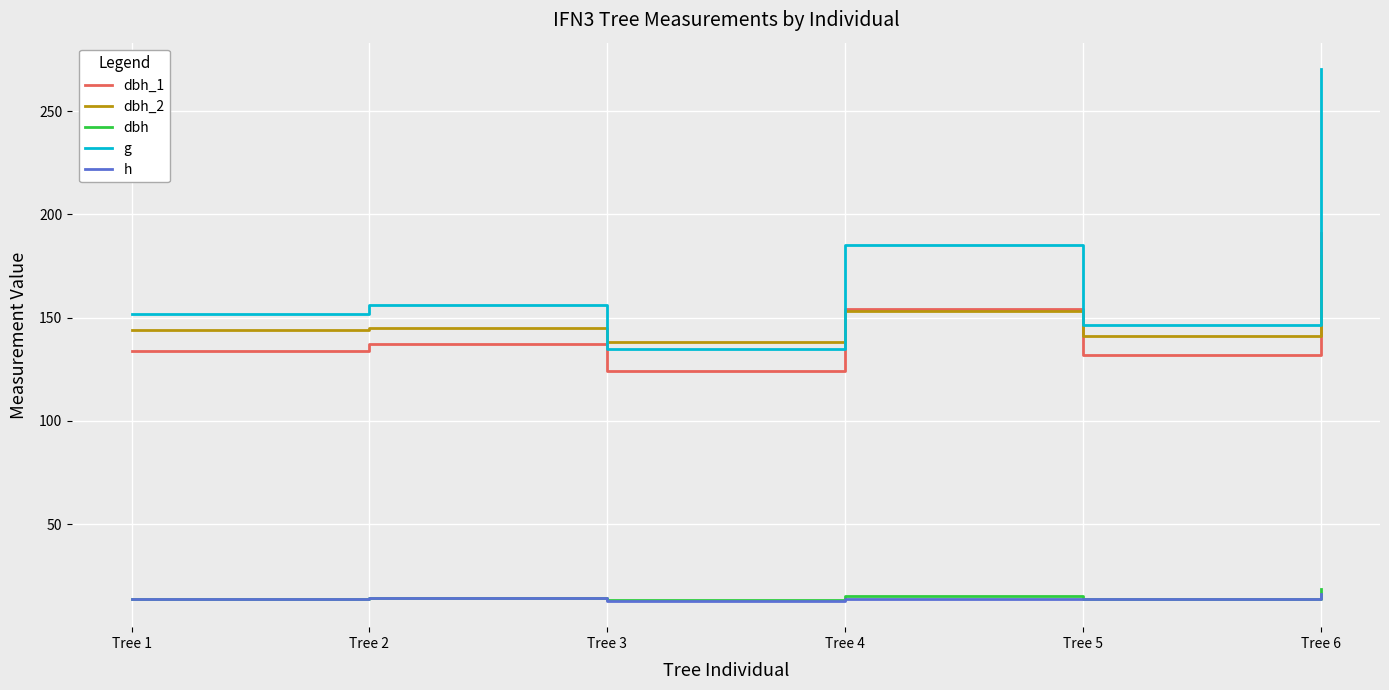

Between Tree 4 and Tree 5, which series saw the biggest shift?

g